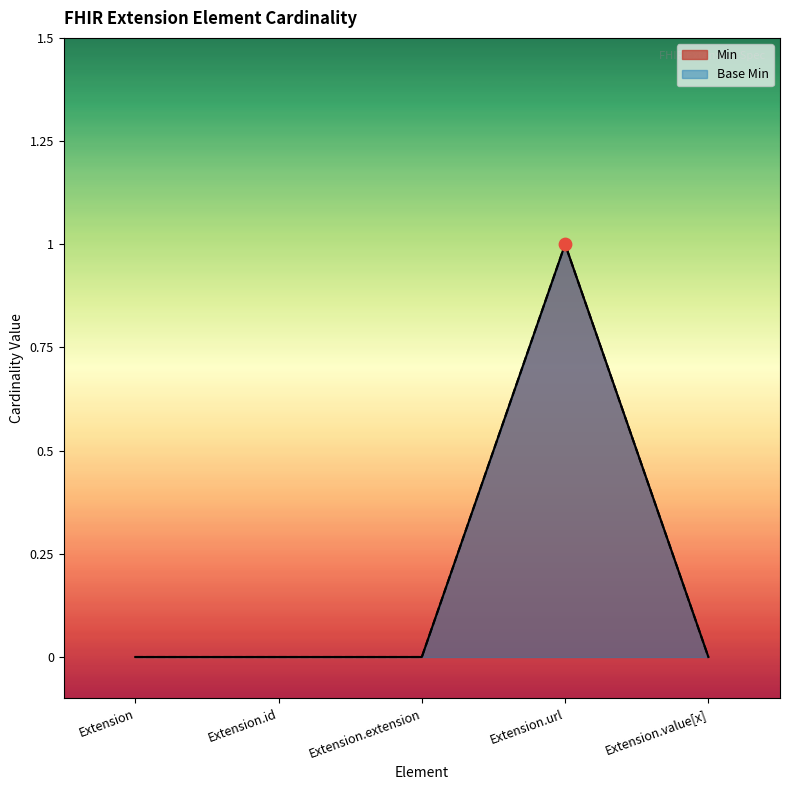

Which series has the largest Y range (max minus min)?

Min